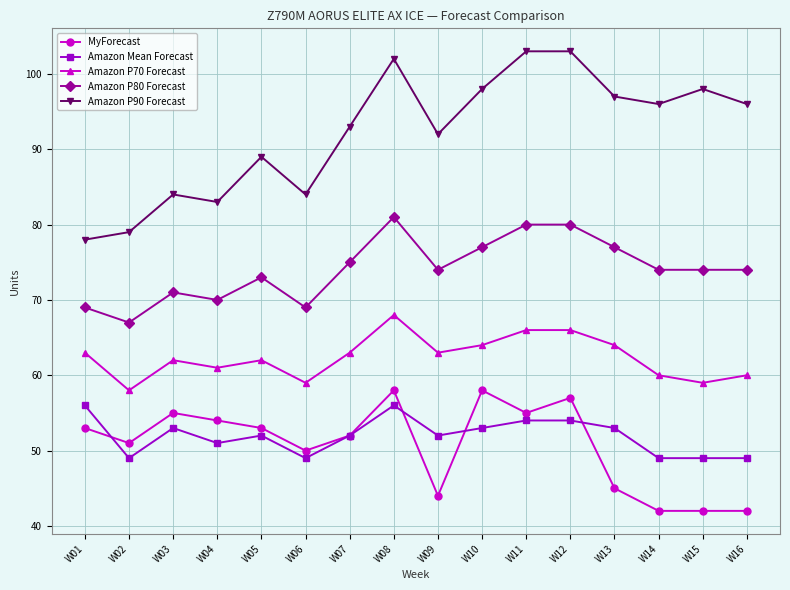

The Amazon Mean Forecast series shows 81 at W16. True or false?

False